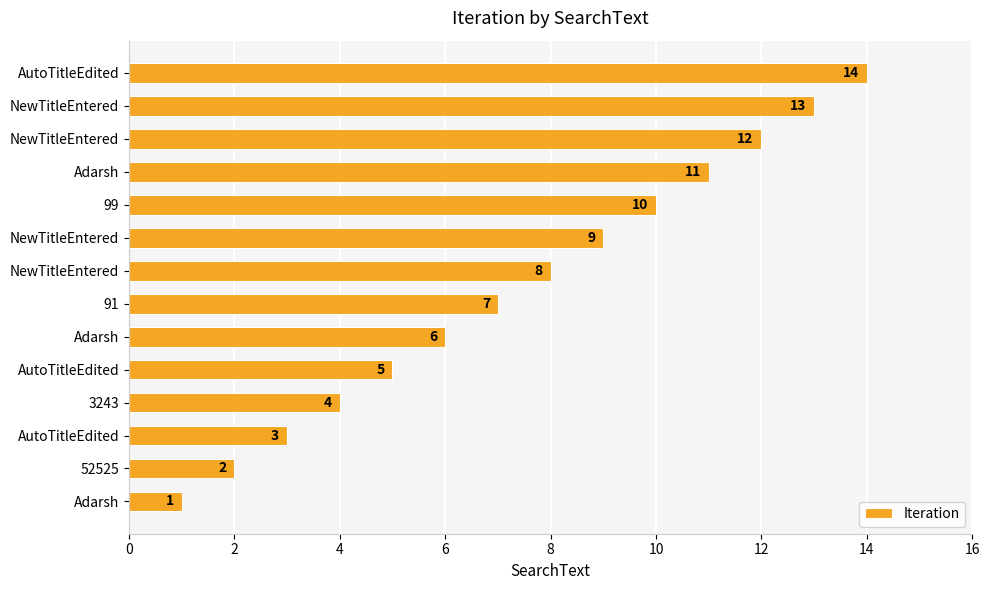

What is the greatest value displayed?

14